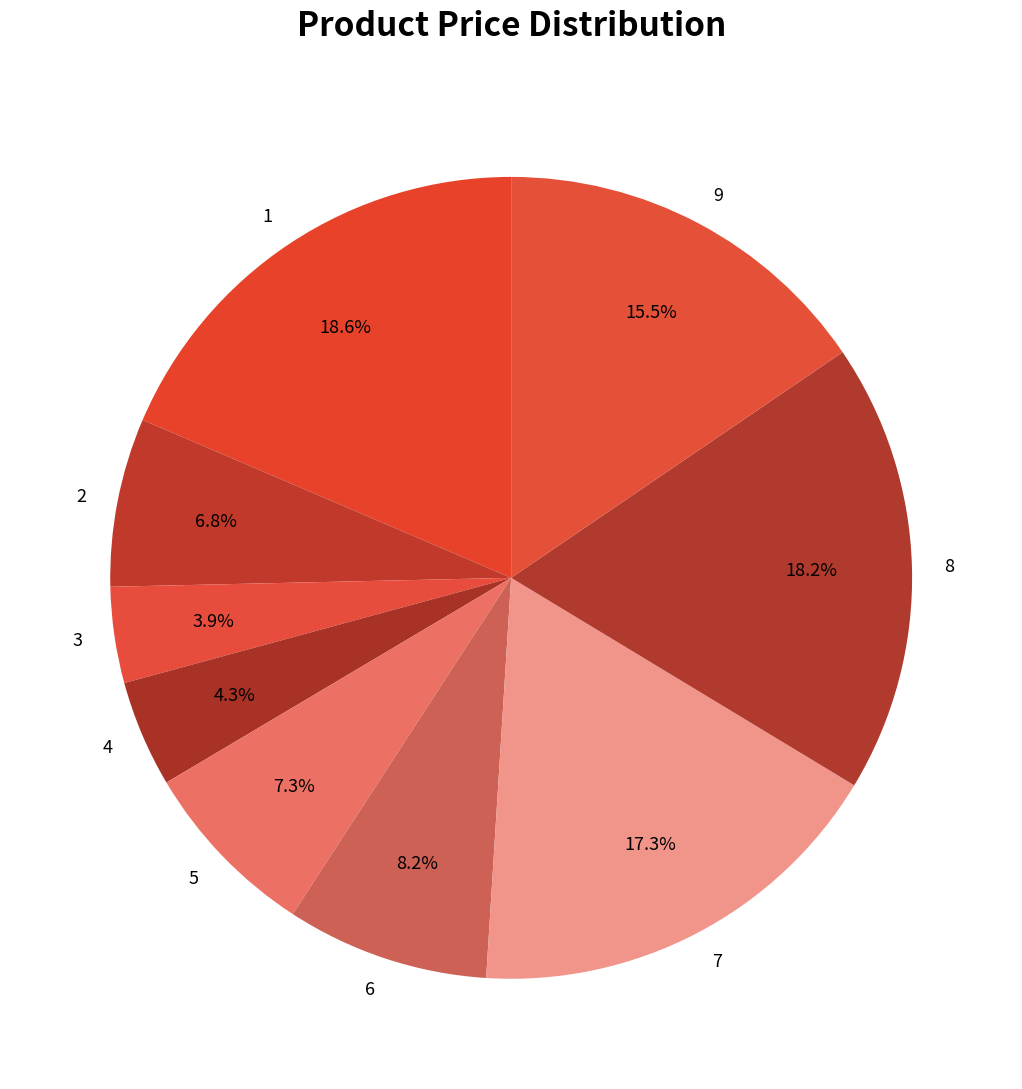

To the nearest percent, what is the difference between the 8 and 7 slice percentages?

1%